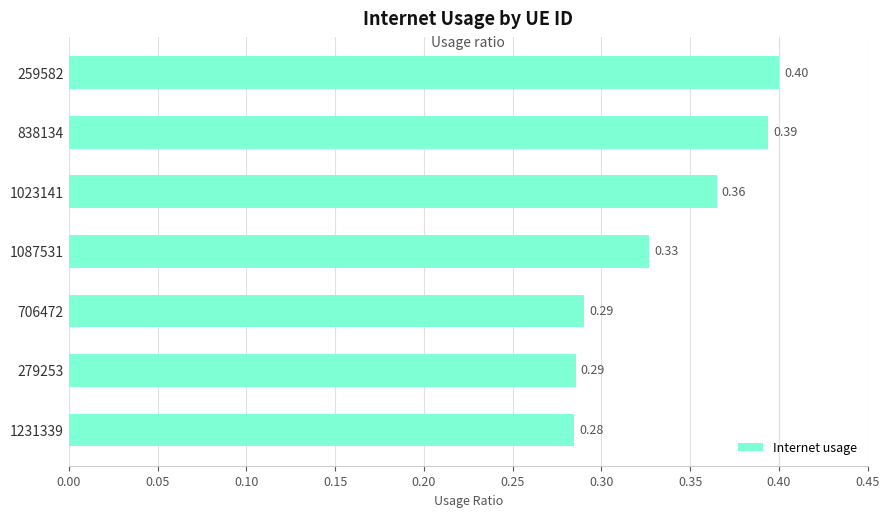

What is the sum of all values?

2.3